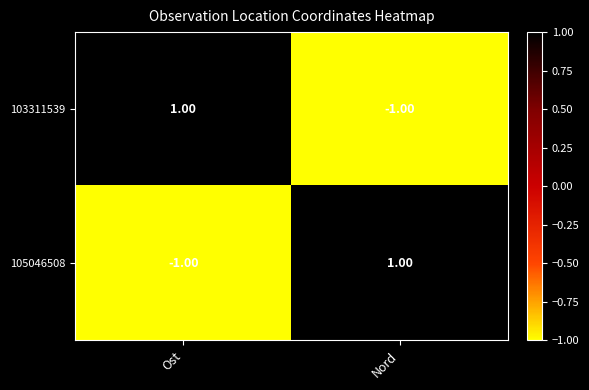

List the labels in order of 103311539 value, largest first.

Ost, Nord